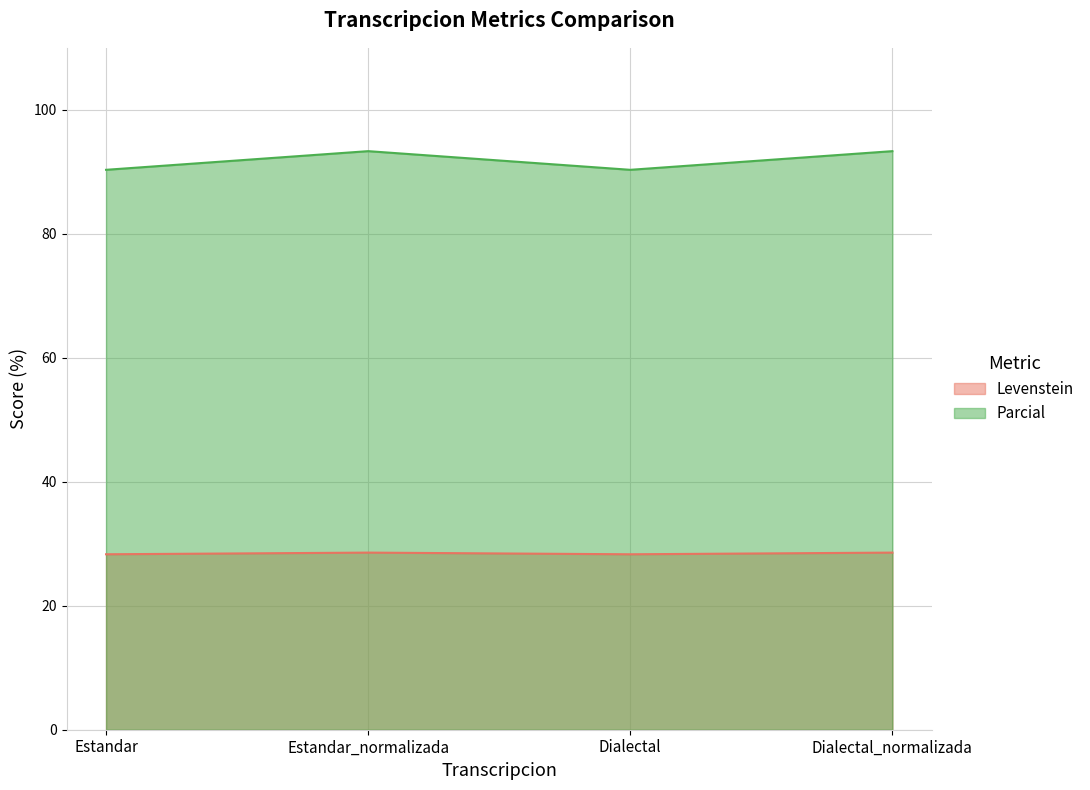

Which label corresponds to the largest value in the chart?

Estandar_normalizada